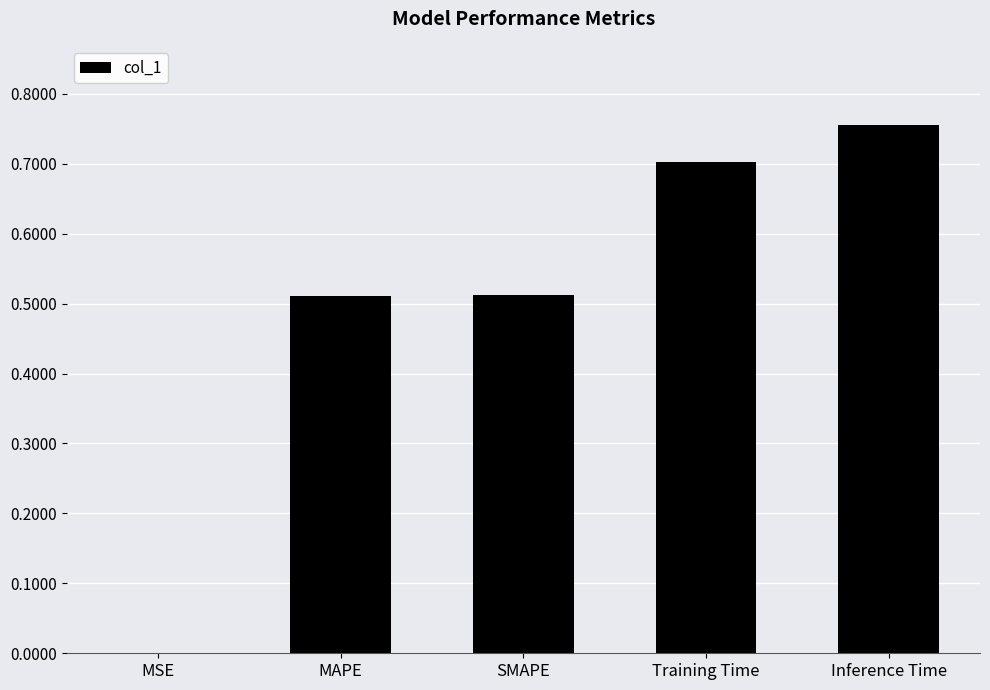

True or false: the data shows 0.2 at Inference Time.

False